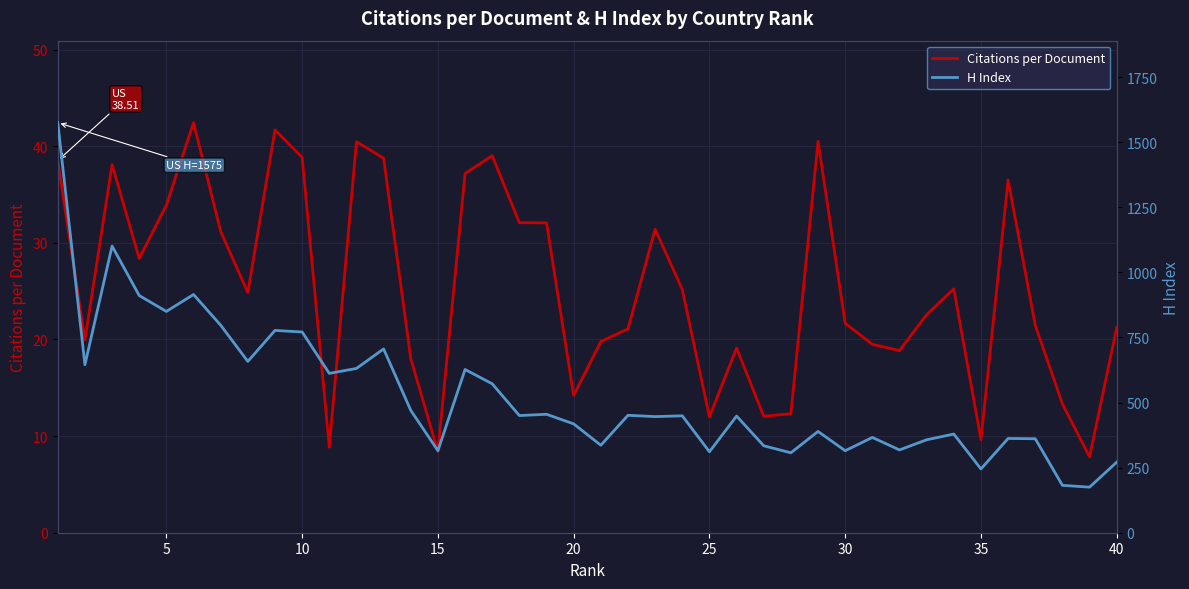

True or false: Citations per Document has a value of 14.2 at 20.

True